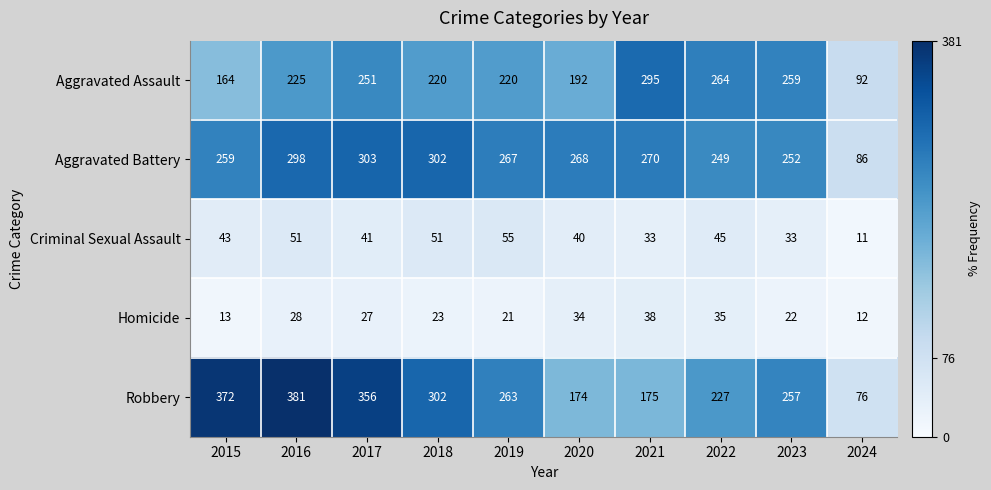

List the labels in order of Robbery value, smallest first.

2024, 2020, 2021, 2022, 2023, 2019, 2018, 2017, 2015, 2016